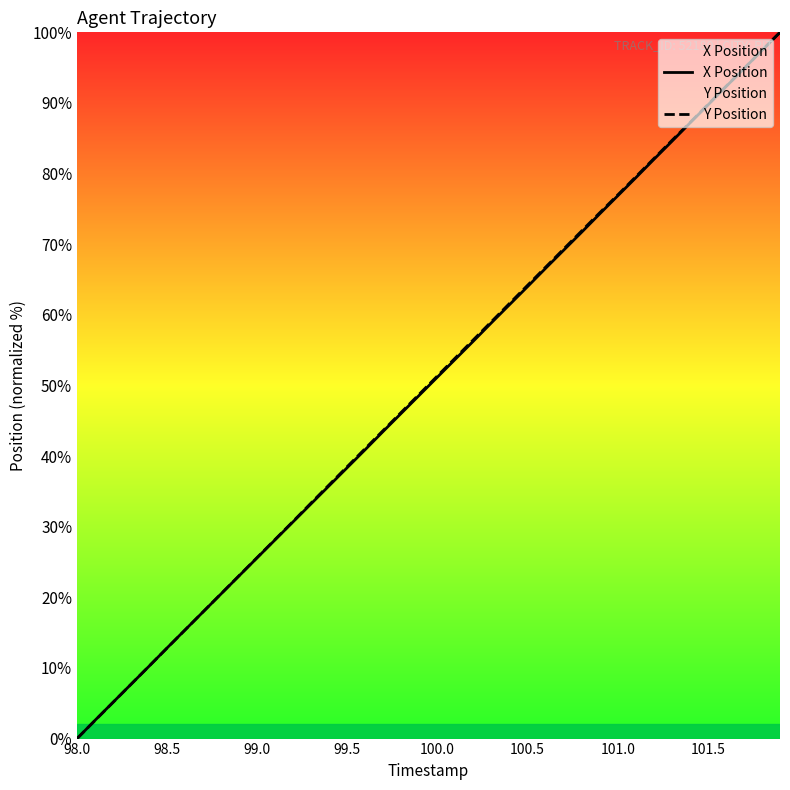

At which label does X Position reach its minimum?

98.0